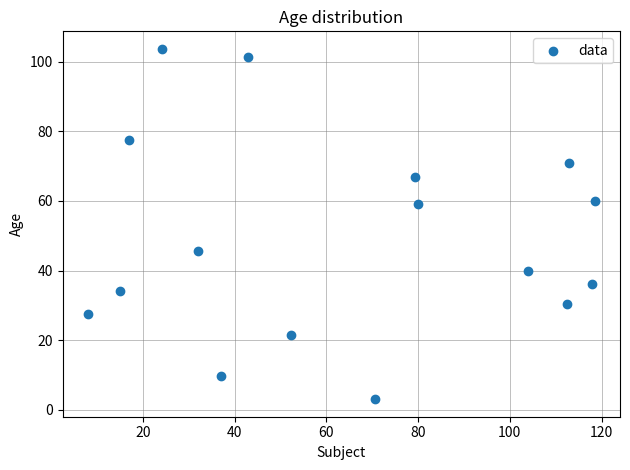

What is the range of X values (max minus min)?

110.5